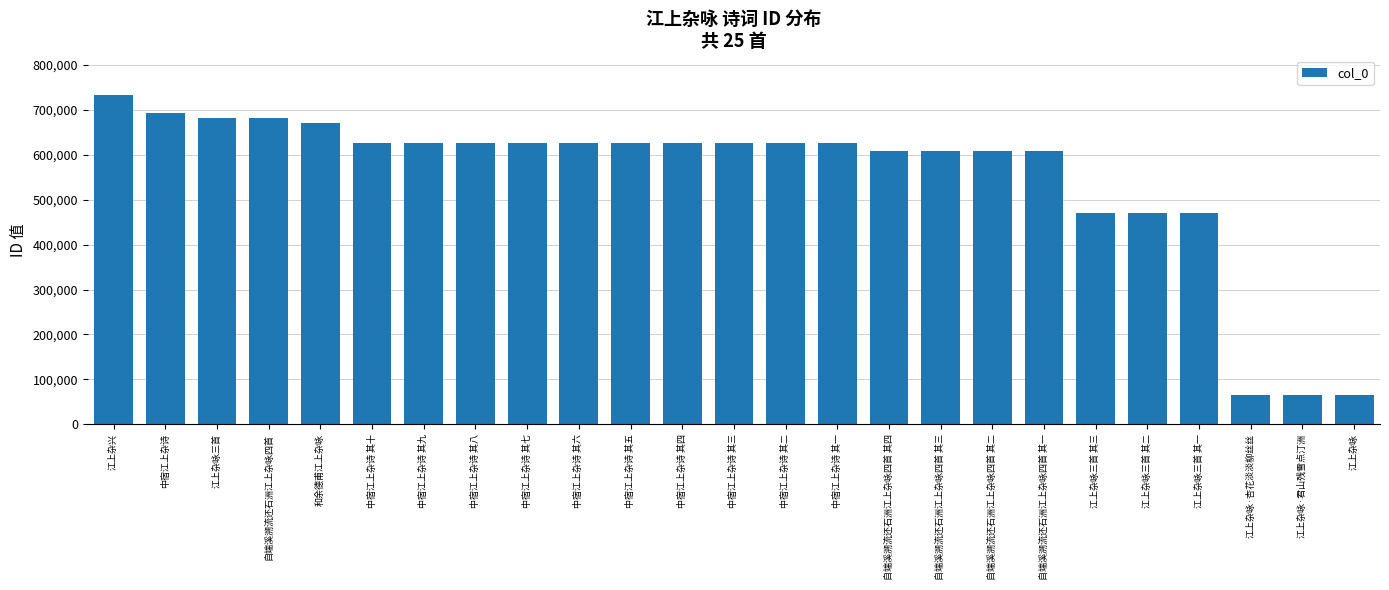

What is the change in value from 中宿江上杂诗 其一 to 江上杂咏?

-562086